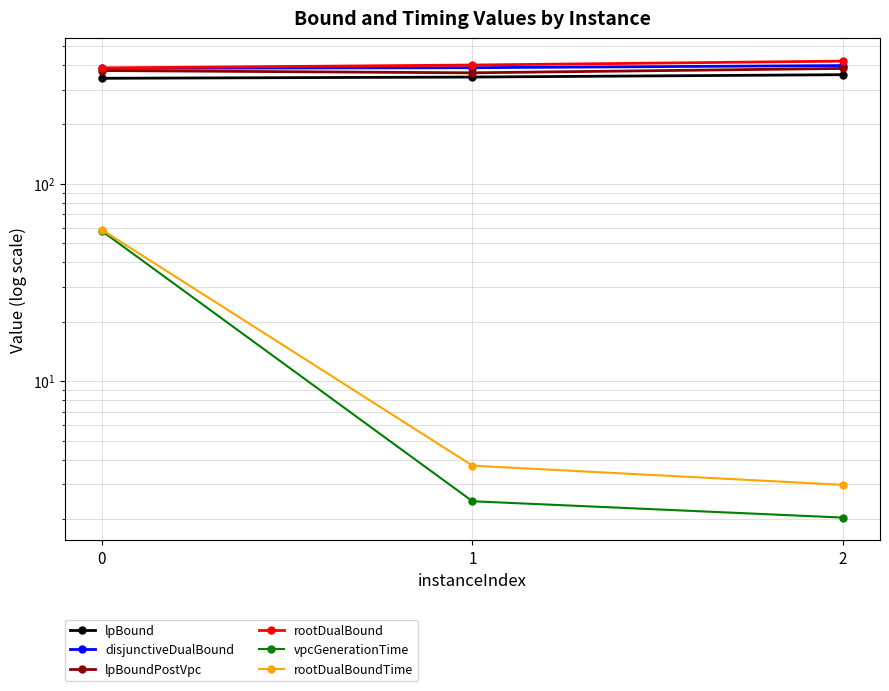

What is the total value across all series at 2?

1562.8